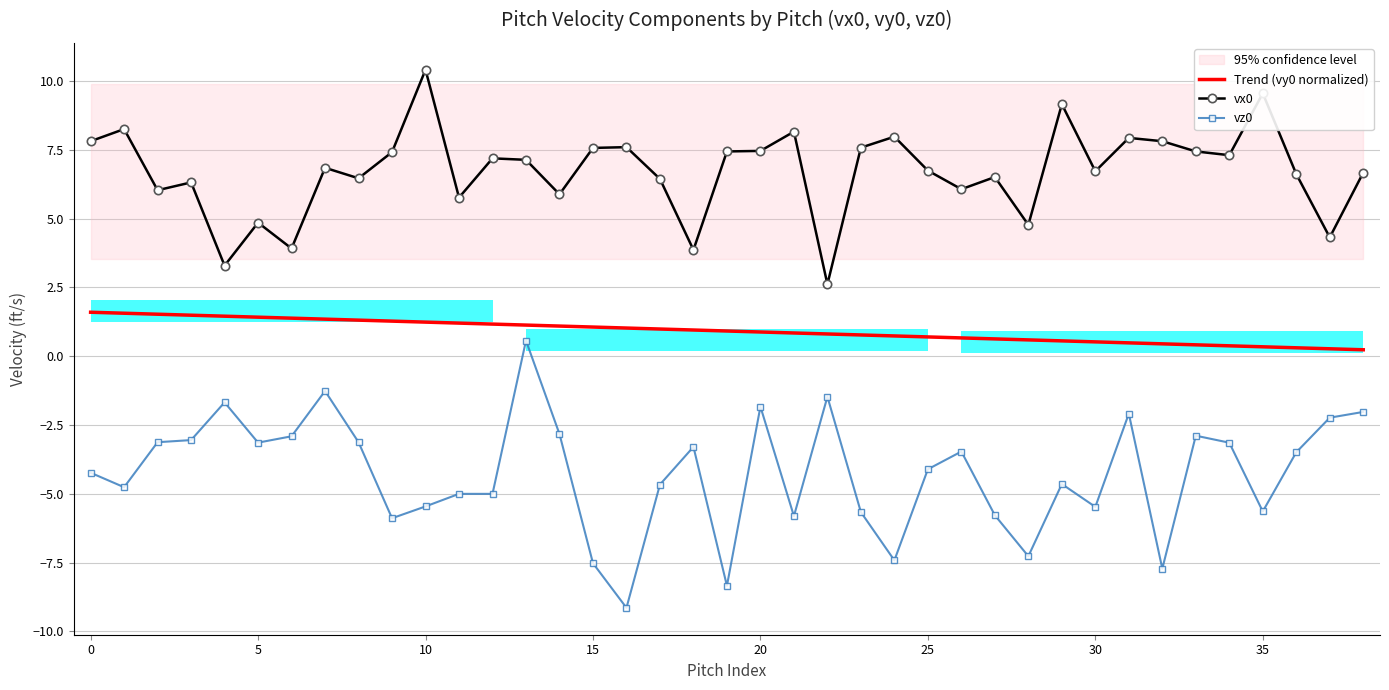

What is the label of the 30th bar from the left?

29